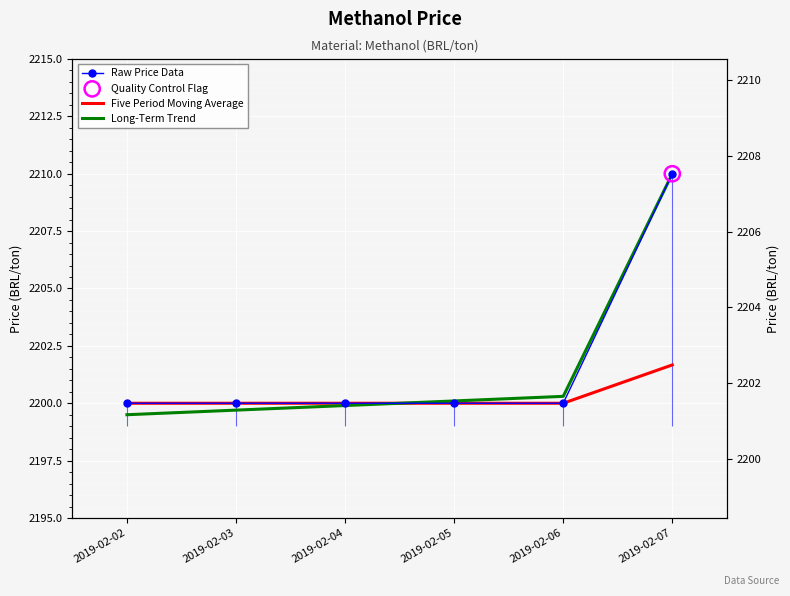

What is the total value across all series at 2019-02-07?

6621.7